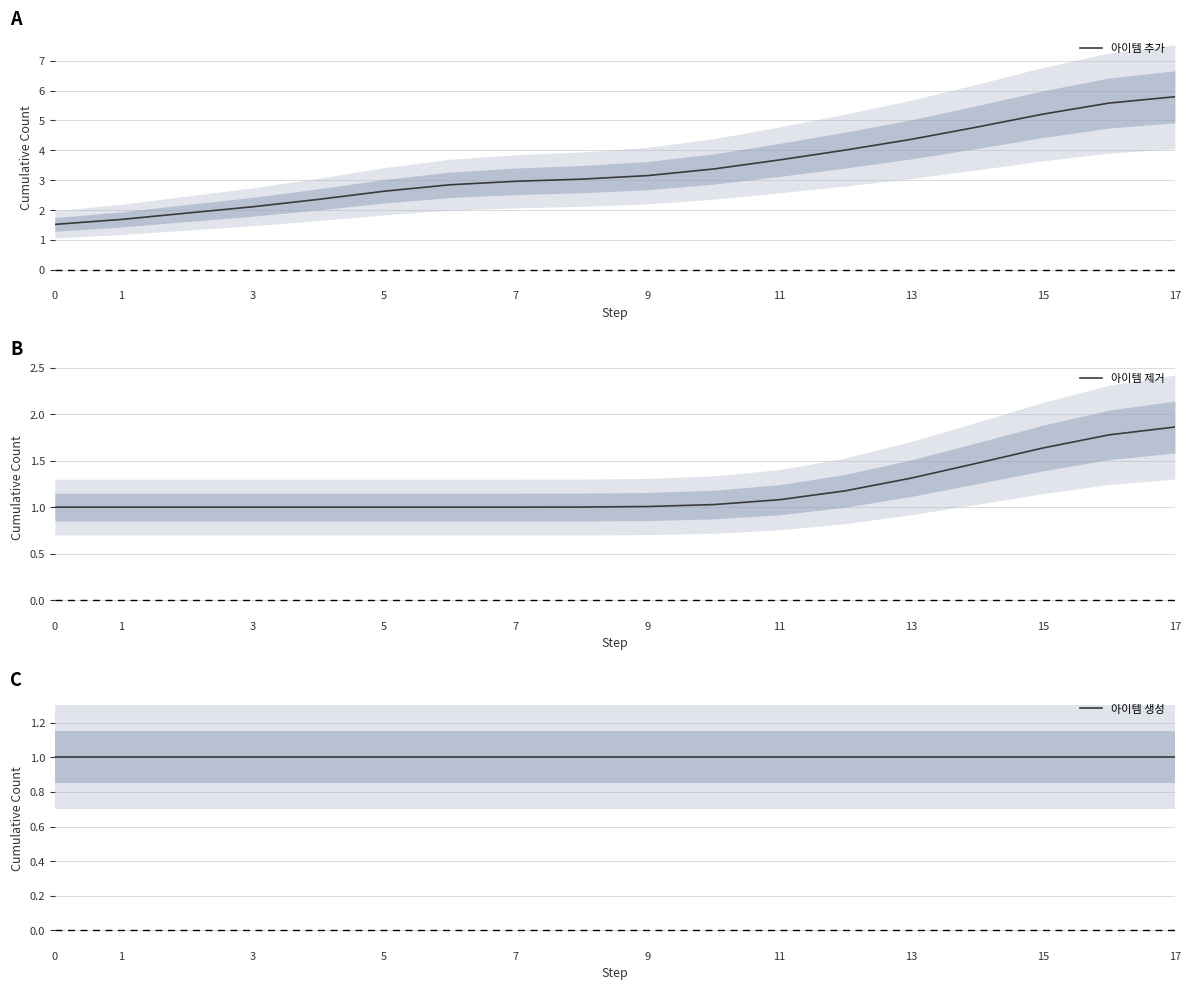

At which label does 아이템 추가 reach its peak?

17